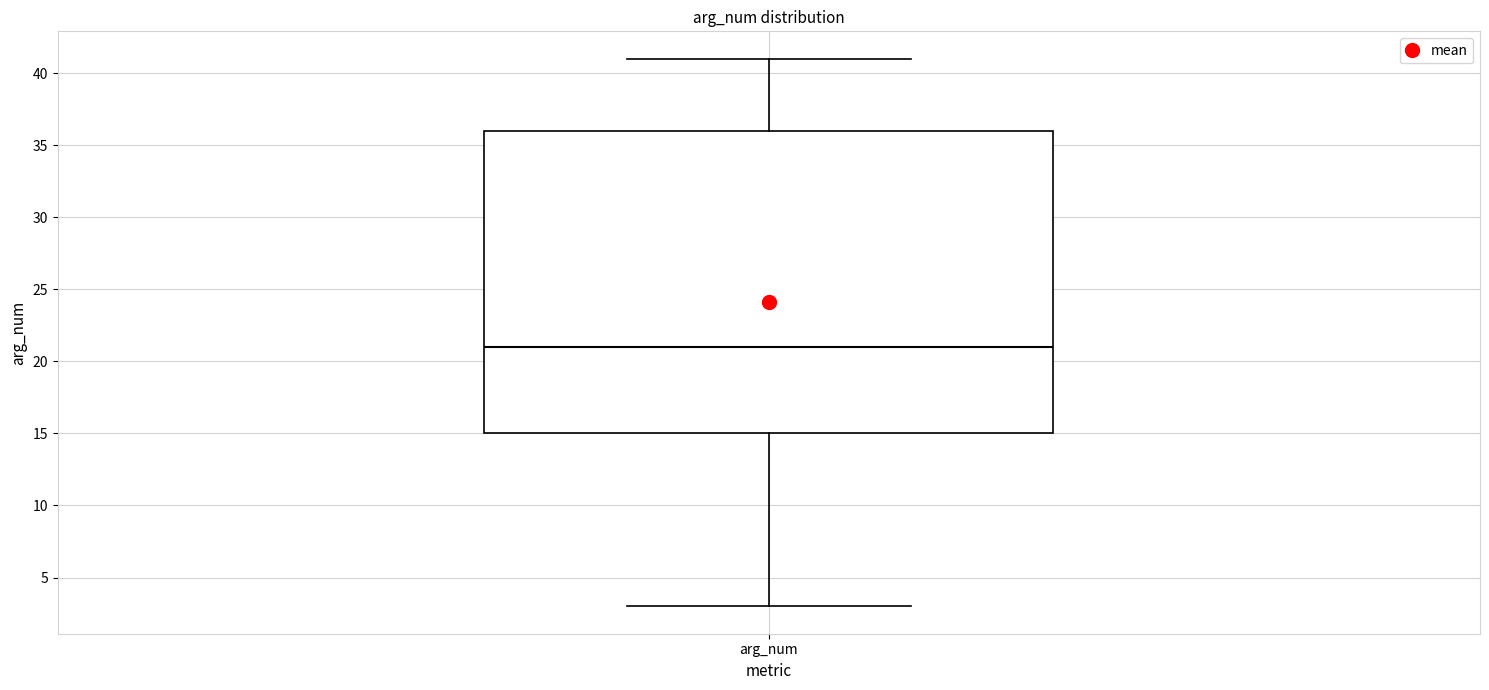

Where does the median line of the box for arg_num sit on the y-axis? The values are not printed on the chart, so give them approximately, as read against the axis.

21